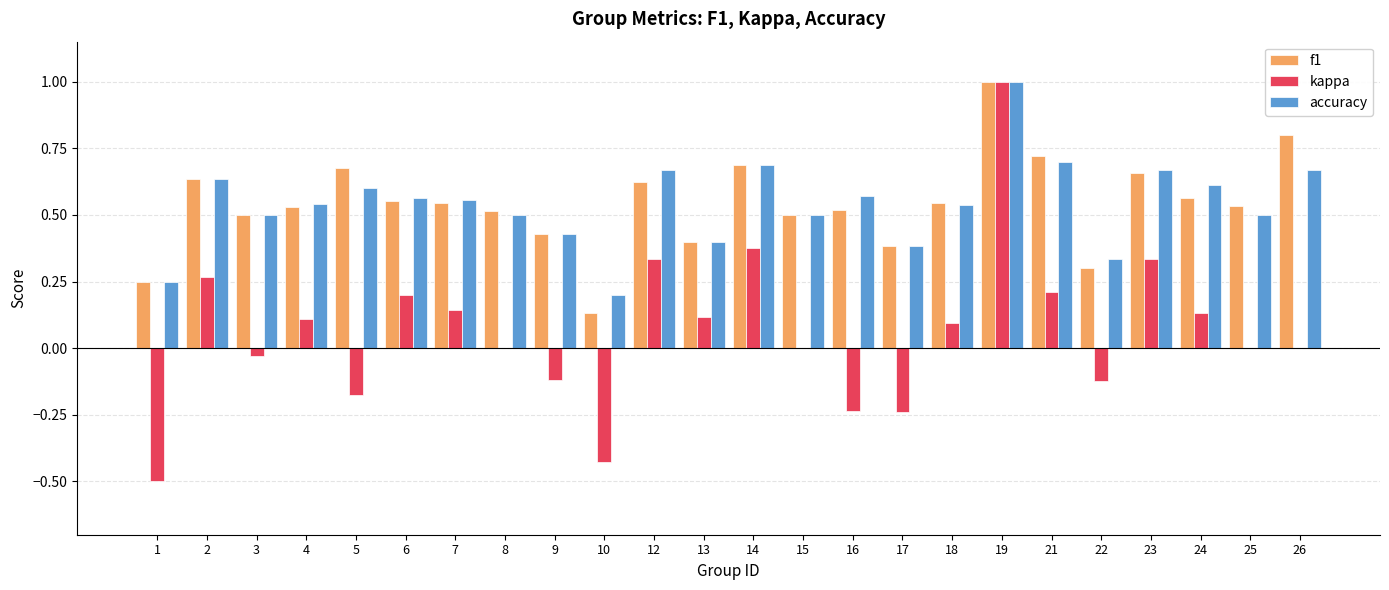

Which series has the widest spread of values?

kappa